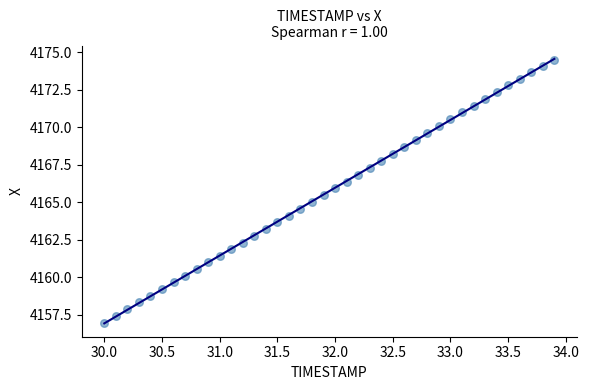

What is the range of Y values (max minus min)?

17.5